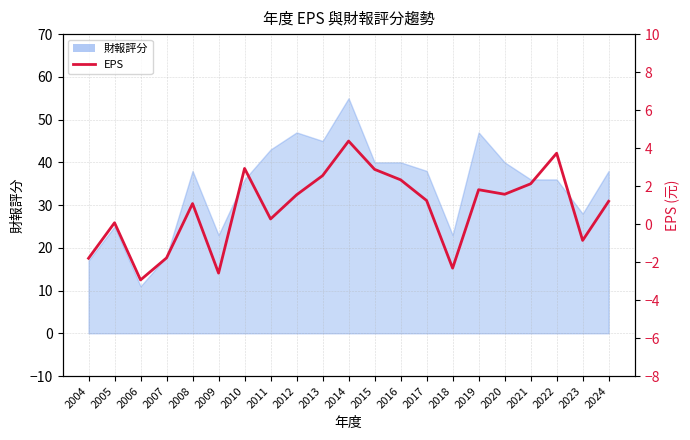

How many lines are shown in the chart?

1